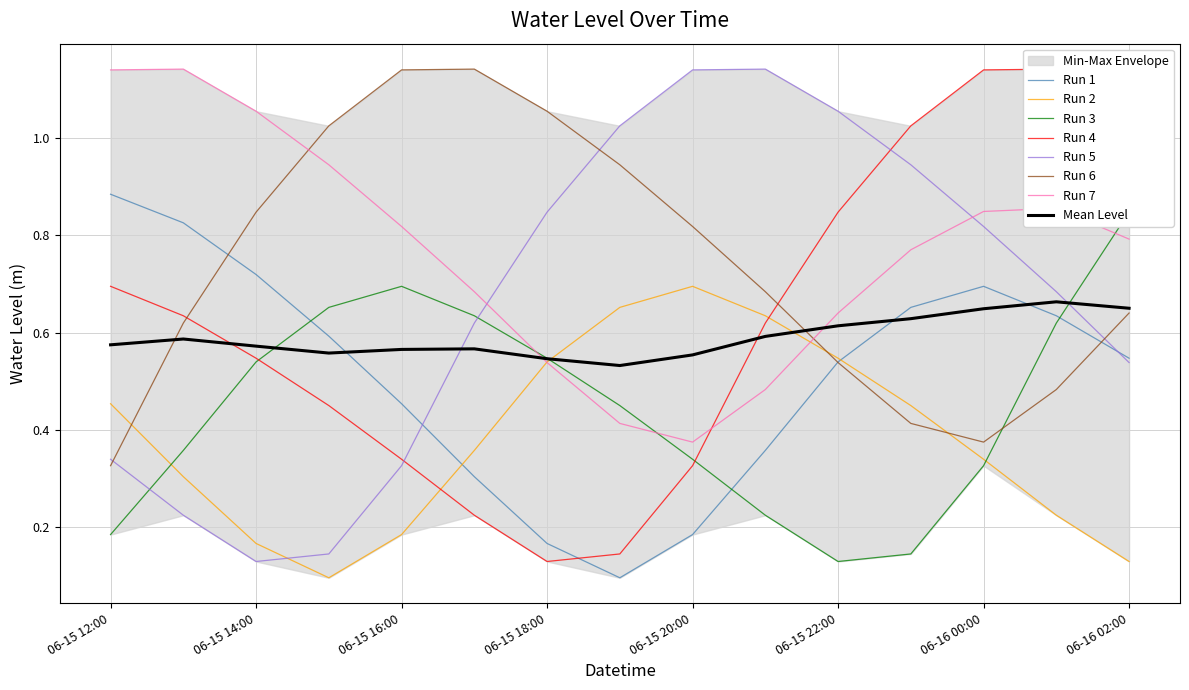

How many interior local peaks (higher than both neighbors) does the data have?

3